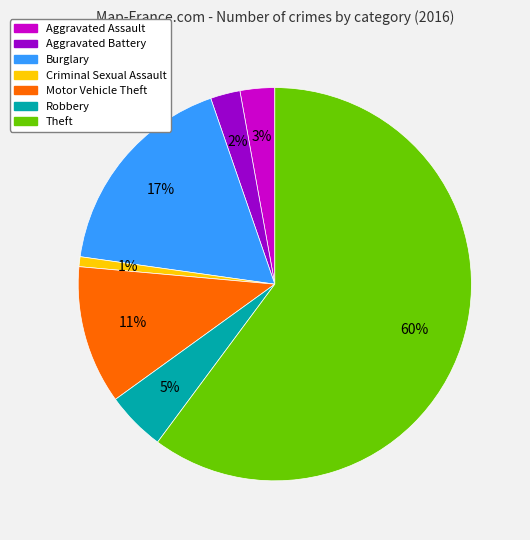

How many segments does this pie chart have?

7